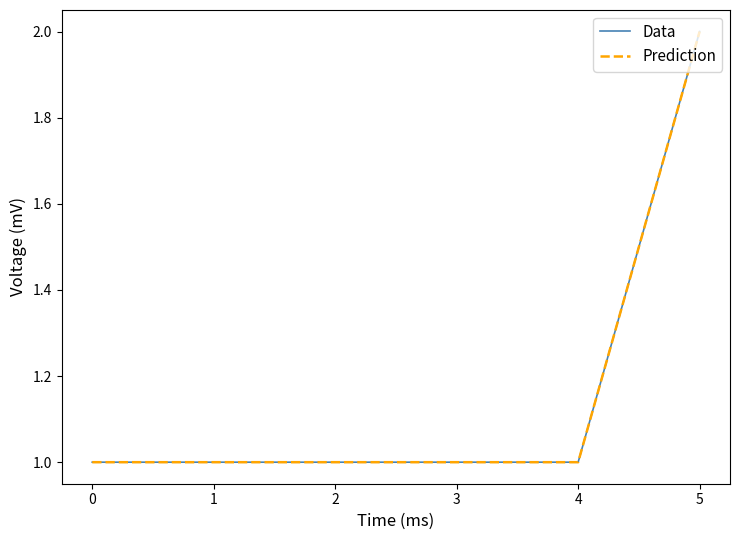

Does the chart display data point markers on the line(s)?

No